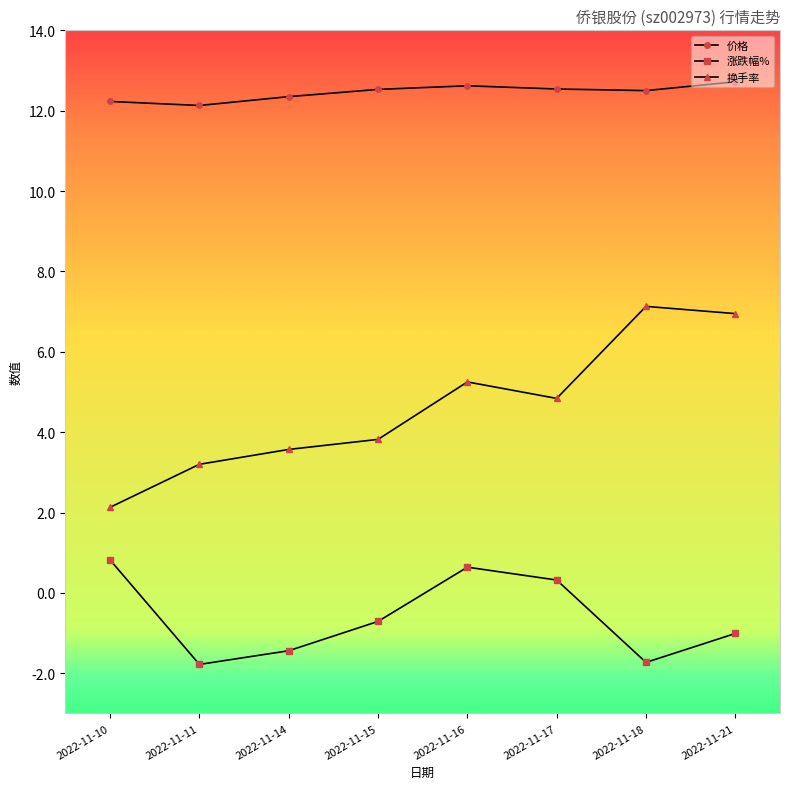

Rank the series by their average value, from highest to lowest.

价格, 换手率, 涨跌幅%